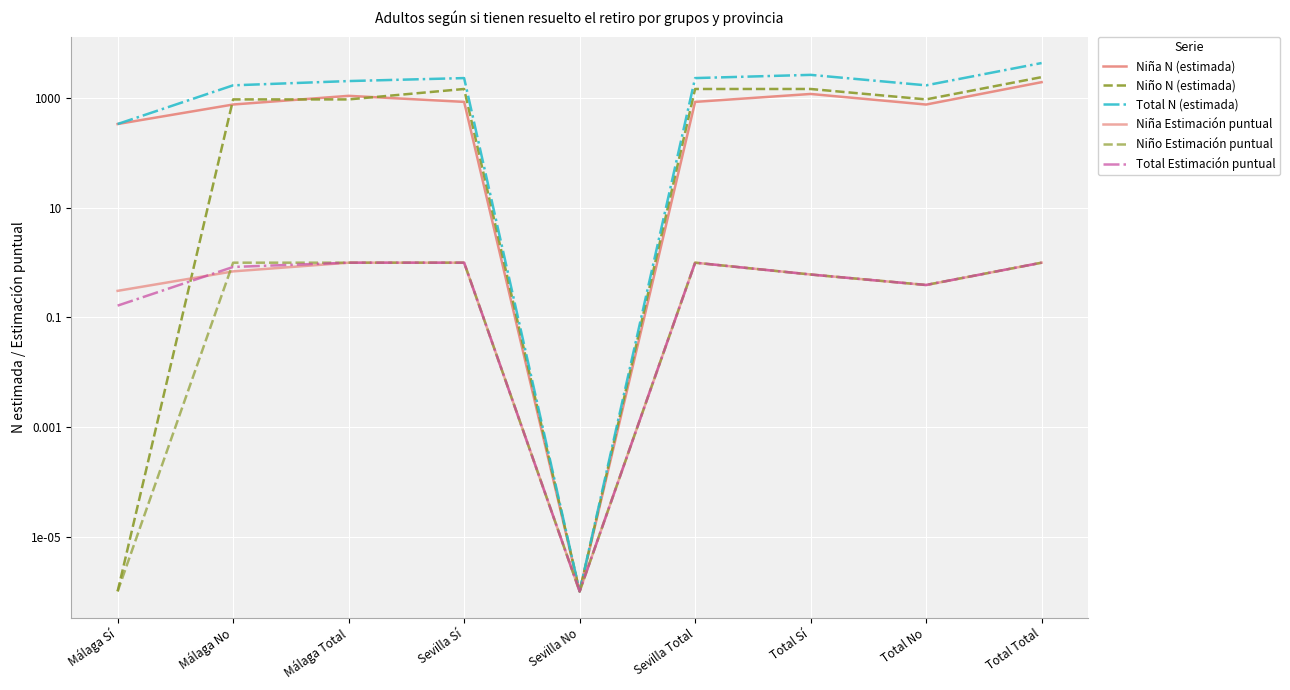

Reading right to left, what are all the values shown in this chart?

Niña N (estimada): 1974.0	771.0	1203.0	862.0	0.0	862.0	1112.0	772.0	340.0
Niño N (estimada): 2440.0	957.0	1483.0	1483.0	0.0	1483.0	957.0	957.0	0.0
Total N (estimada): 4414.0	1729.0	2685.0	2345.0	0.0	2345.0	2069.0	1729.0	340.0
Niña Estimación puntual: 1.0	0.4	0.6	1.0	0.0	1.0	1.0	0.7	0.3
Niño Estimación puntual: 1.0	0.4	0.6	1.0	0.0	1.0	1.0	1.0	0.0
Total Estimación puntual: 1.0	0.4	0.6	1.0	0.0	1.0	1.0	0.8	0.2